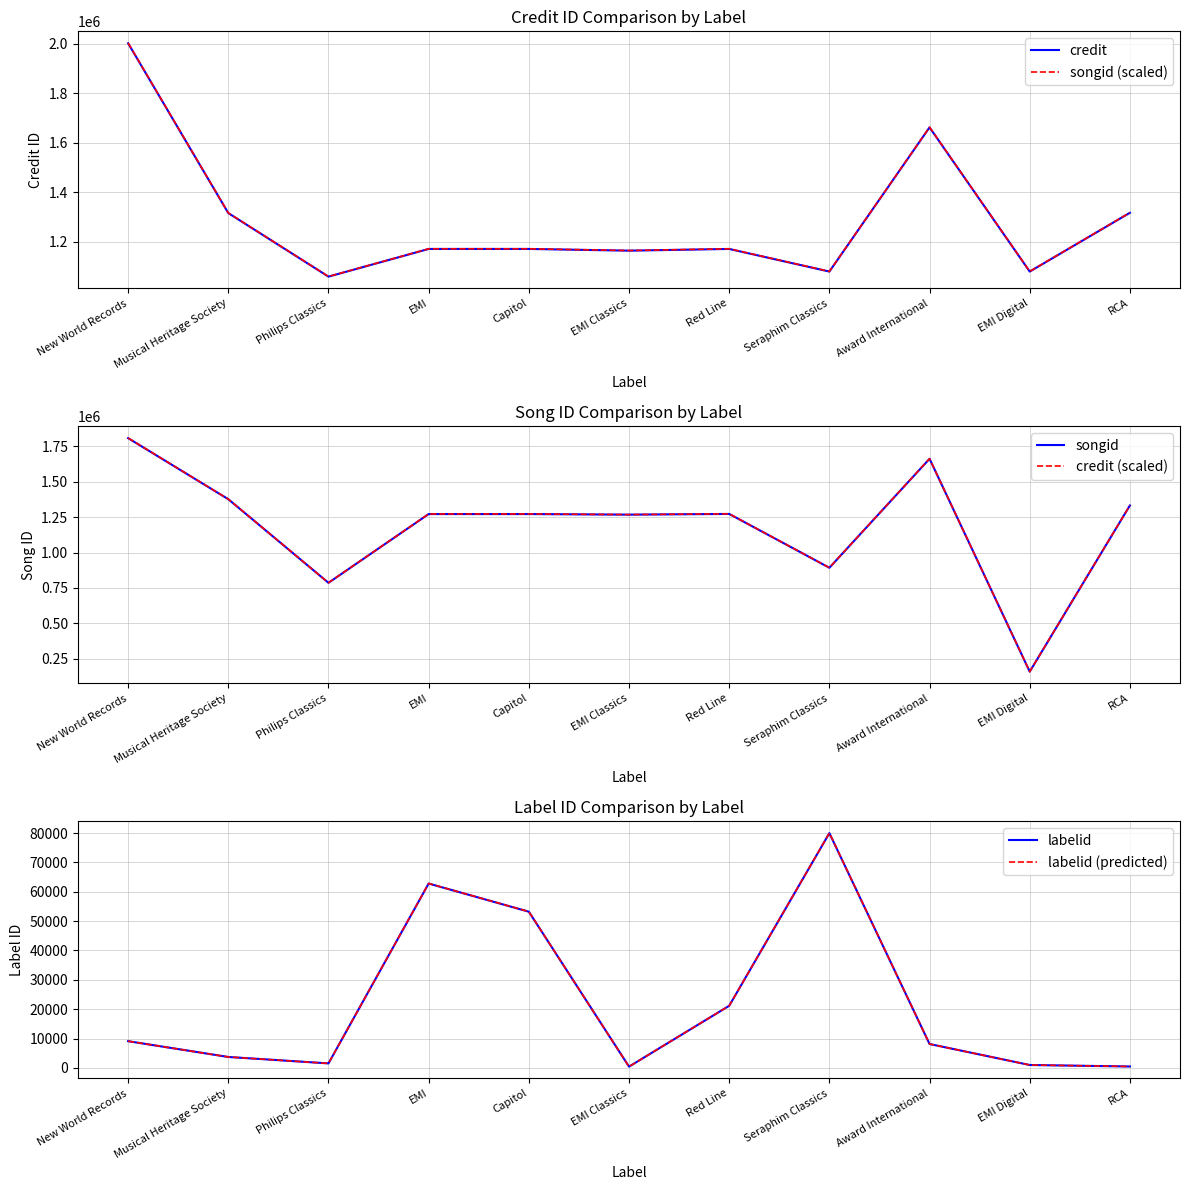

What is the total value across all series at EMI?

5010916.4